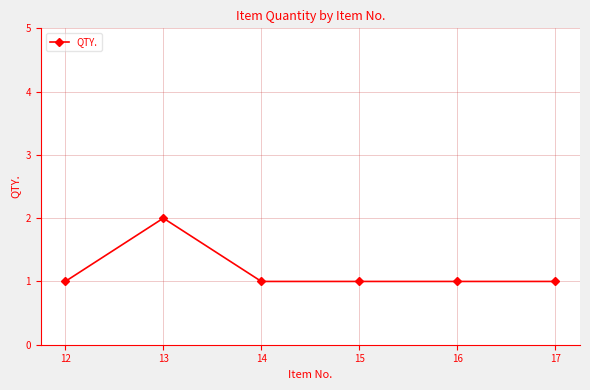

What is the value of the 6th point from the left?

1